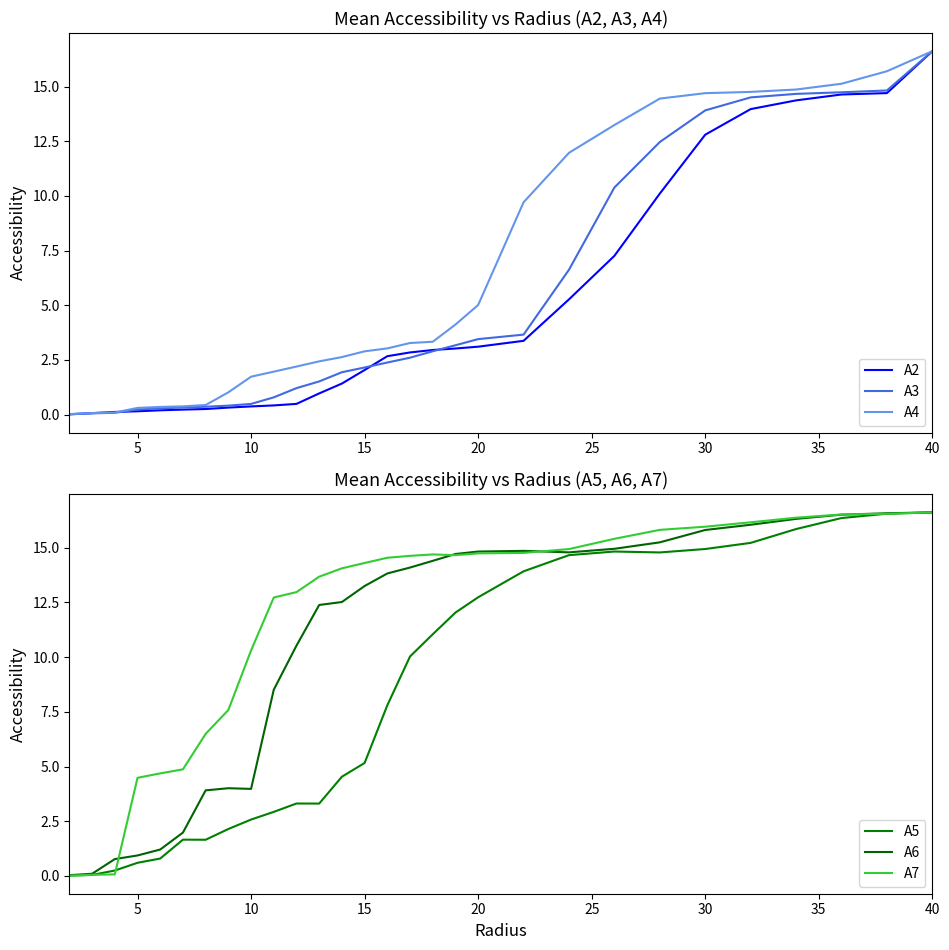

What is the maximum value for A2?

16.6